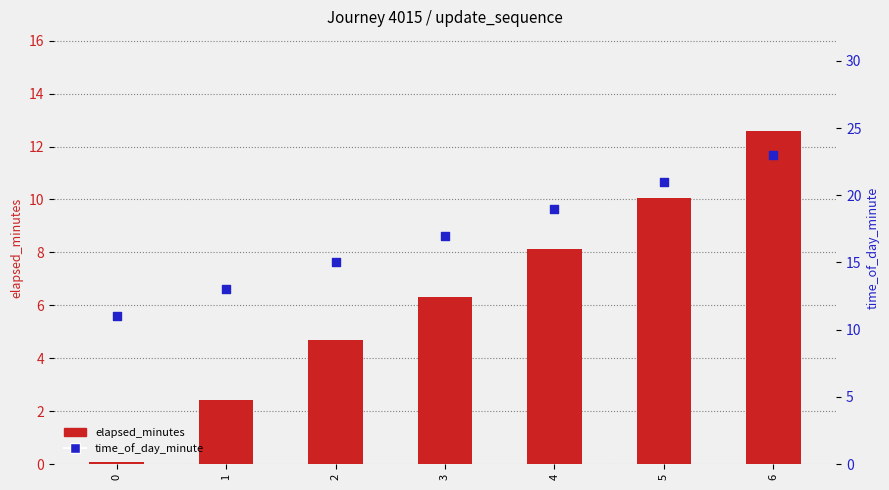

Which series contains the highest Y value?

time_of_day_minute